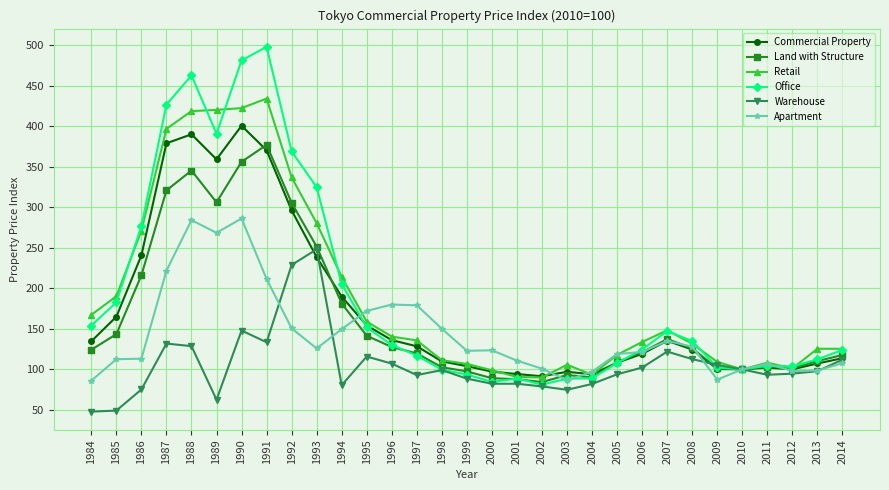

Which series has the widest spread of values?

Office